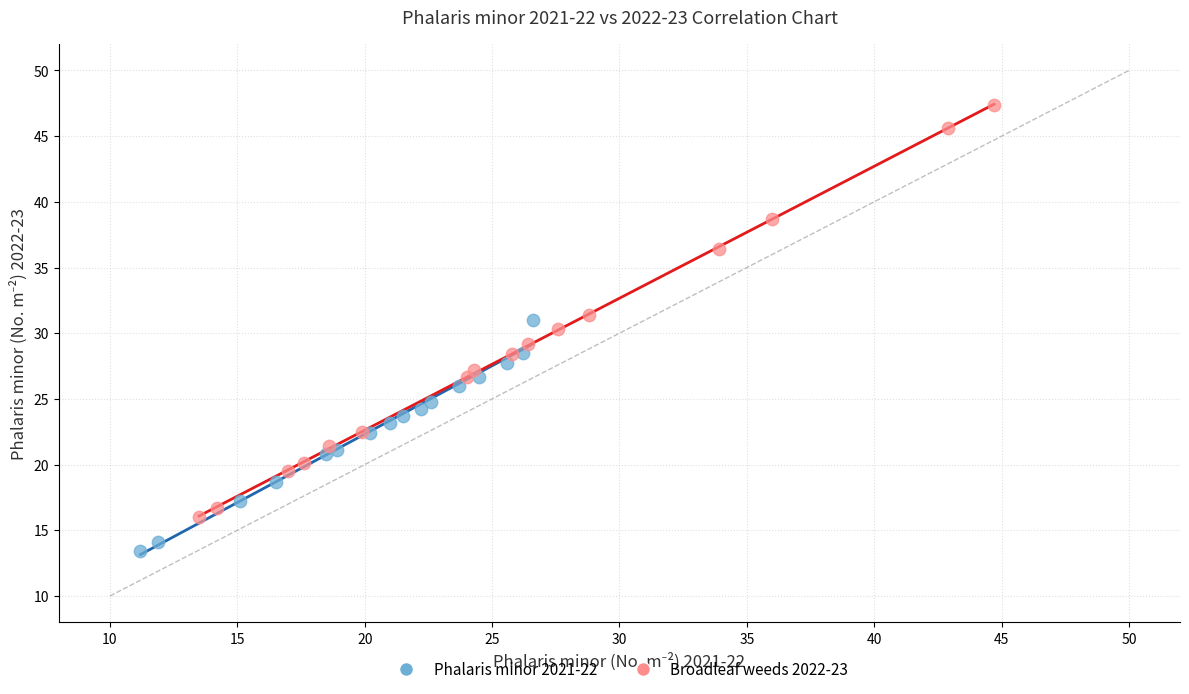

Which series reaches the maximum Y coordinate?

Broadleaf weeds 2022-23